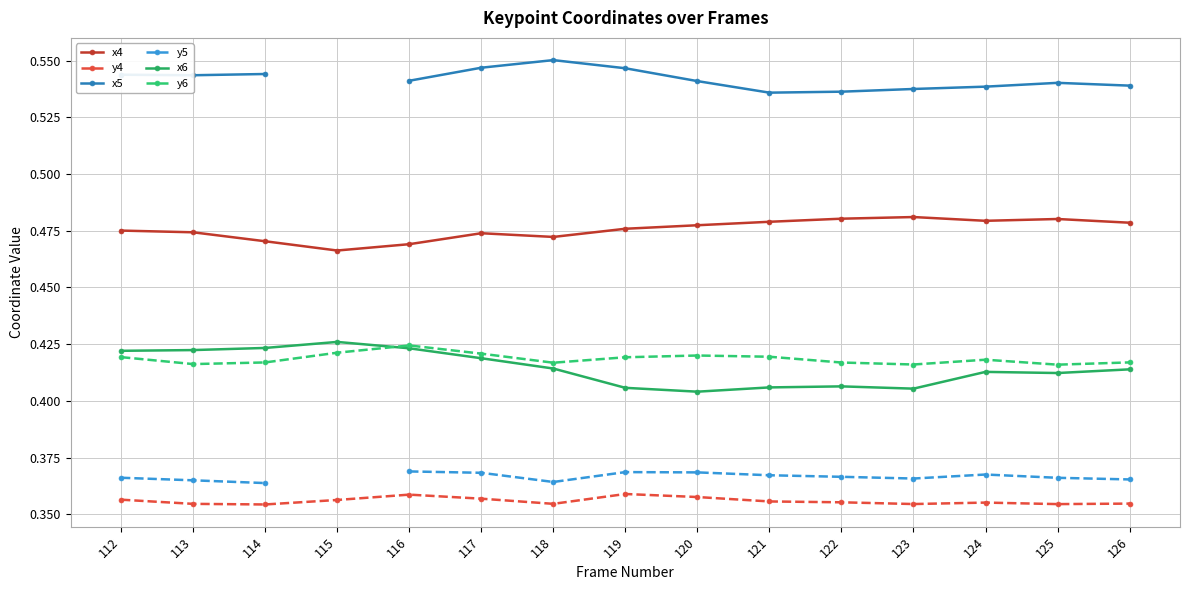

Is it true that y6 equals 0.4 at 119?

True